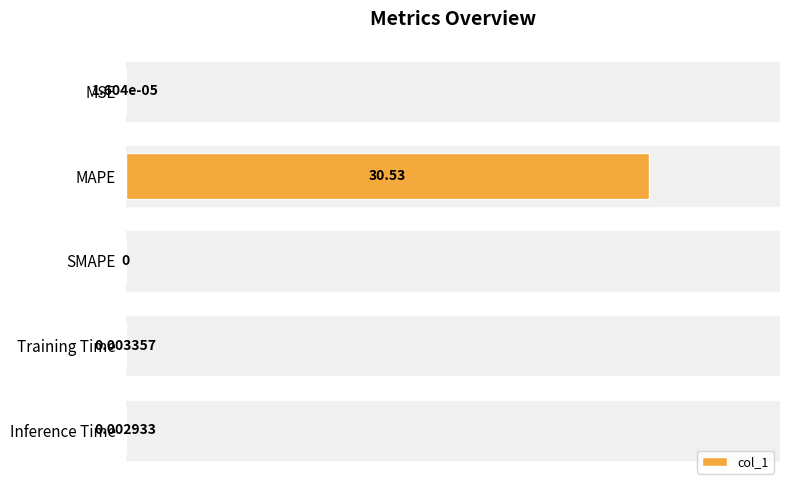

Are the bars horizontal?

Yes